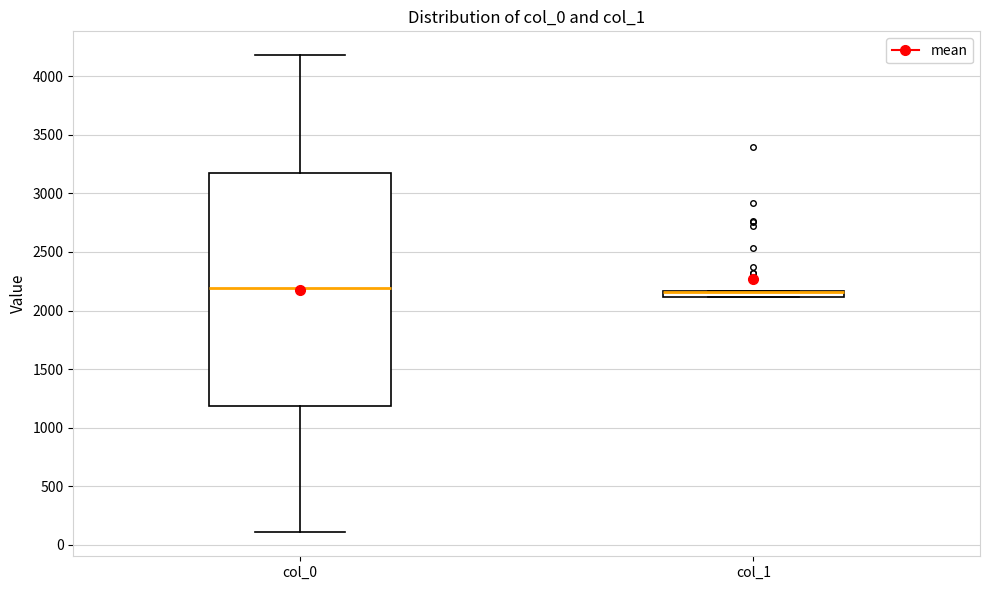

Comparing the boxes themselves (not the whiskers), which one is the tallest?

col_0